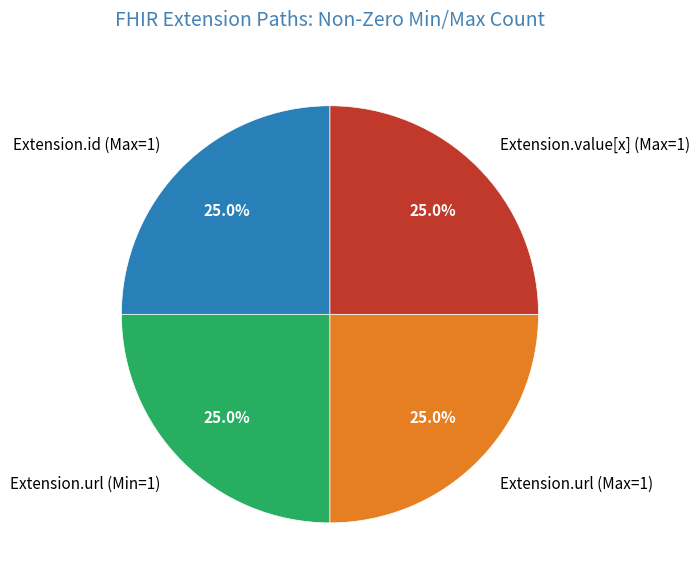

Approximately how many times larger is the value at Extension.url (Min=1) compared to Extension.url (Max=1)?

1.0